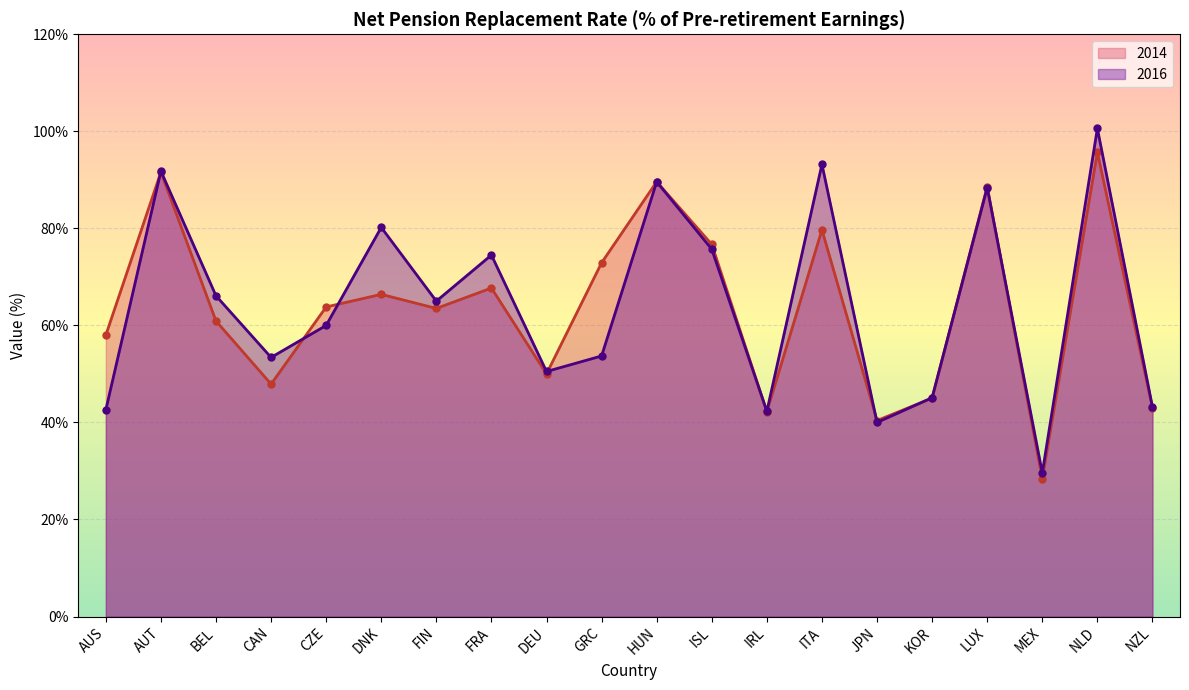

List the labels in order of 2014 value, smallest first.

MEX, JPN, IRL, NZL, KOR, CAN, DEU, AUS, BEL, FIN, CZE, DNK, FRA, GRC, ISL, ITA, LUX, HUN, AUT, NLD